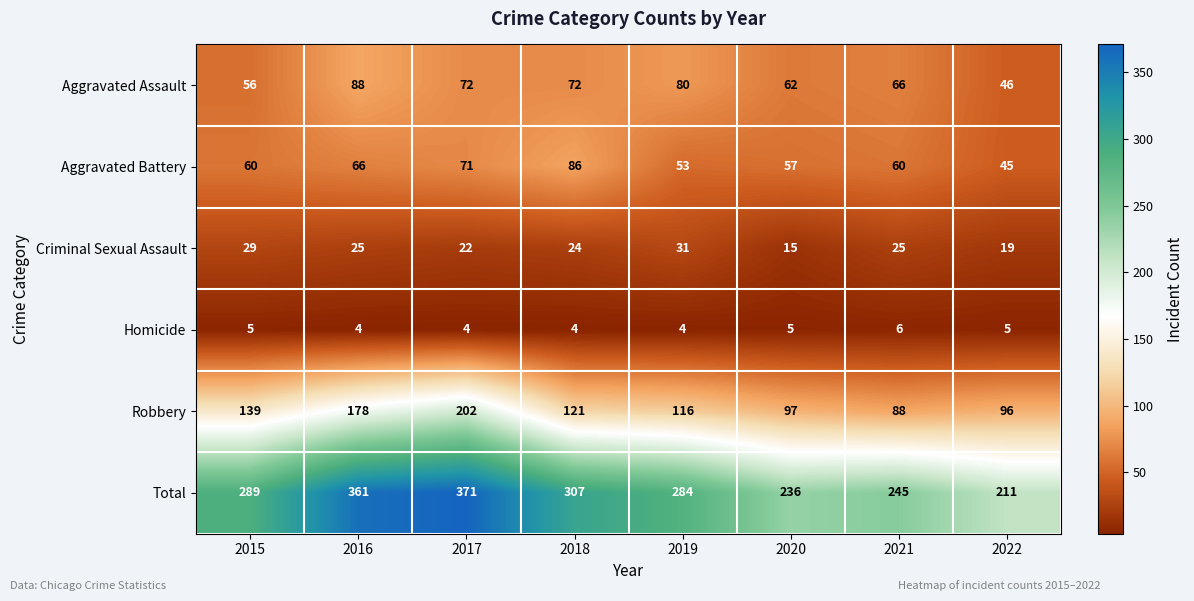

Where is Aggravated Assault nearest to the value 67?

2021